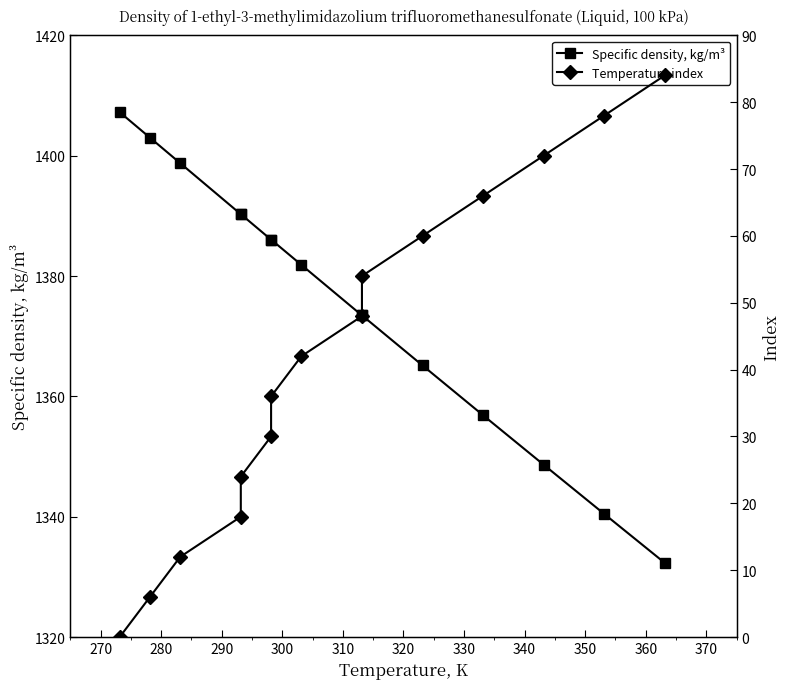

True or false: Temperature index has more than 2 interior local peaks.

False